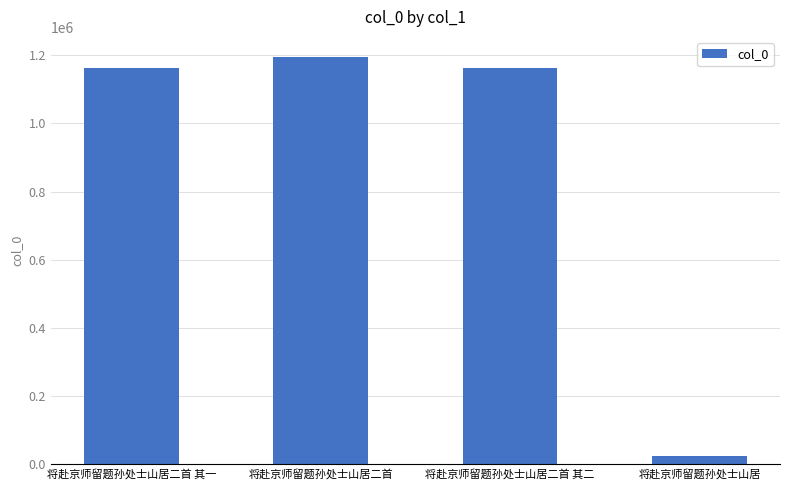

What is the sum of all values?

3542557